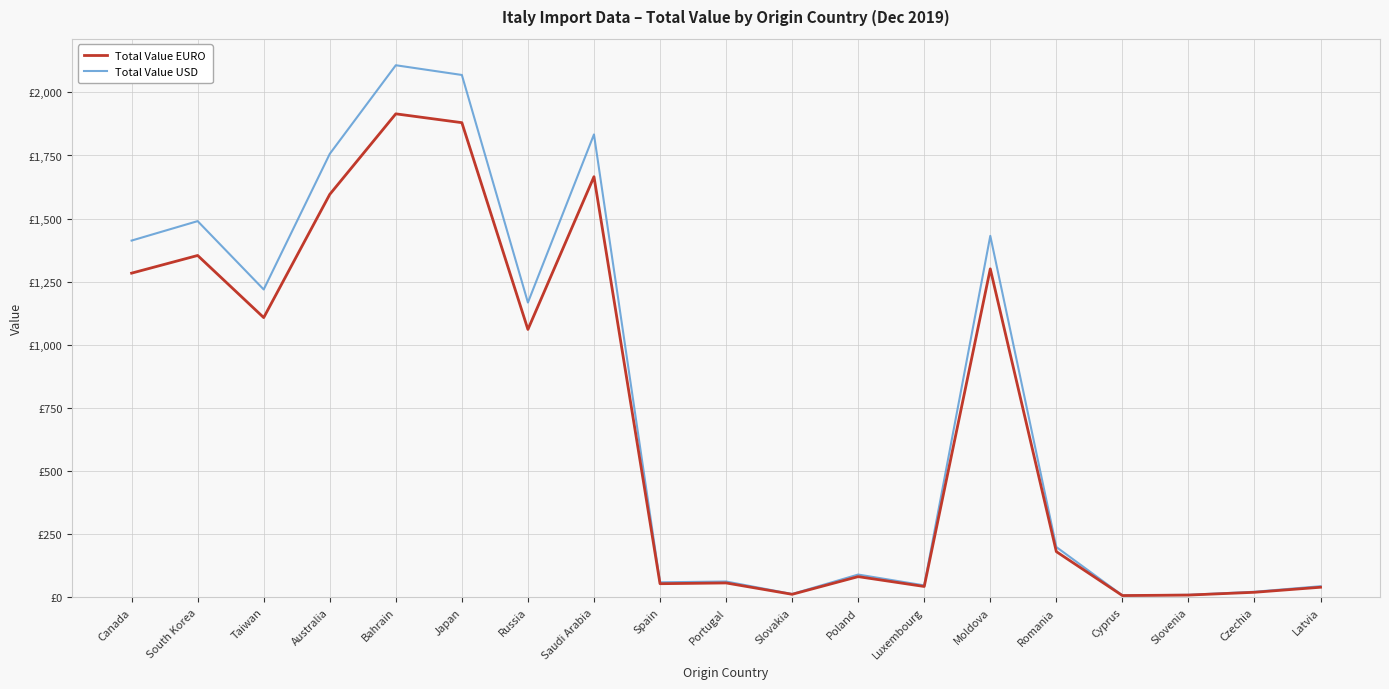

Is it true that Total Value EURO equals 1440.0 at Russia?

False